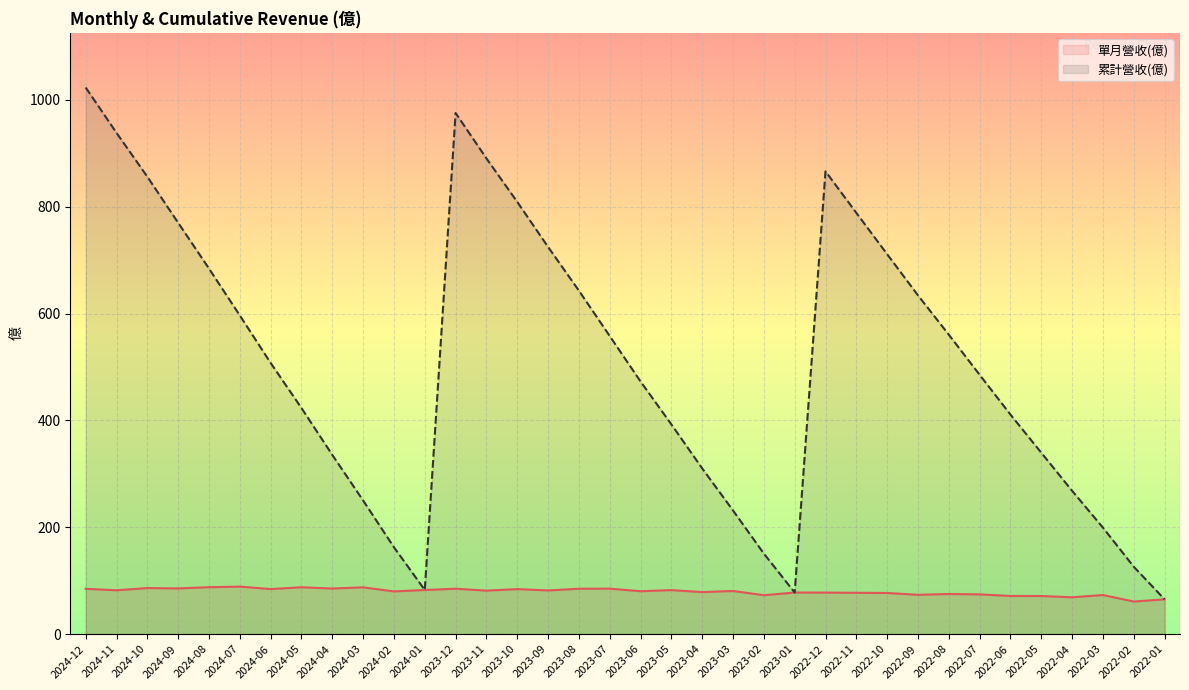

Which series has the largest total across all categories?

累計營收(億)